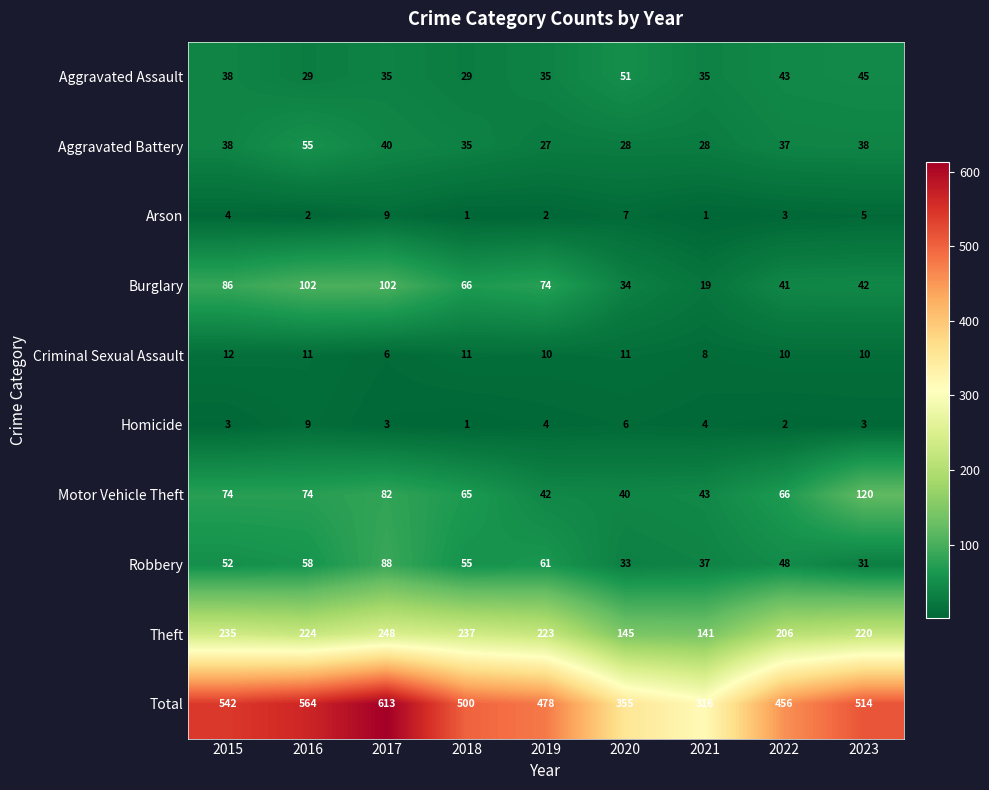

Where does the Aggravated Assault series first go above 35?

2015